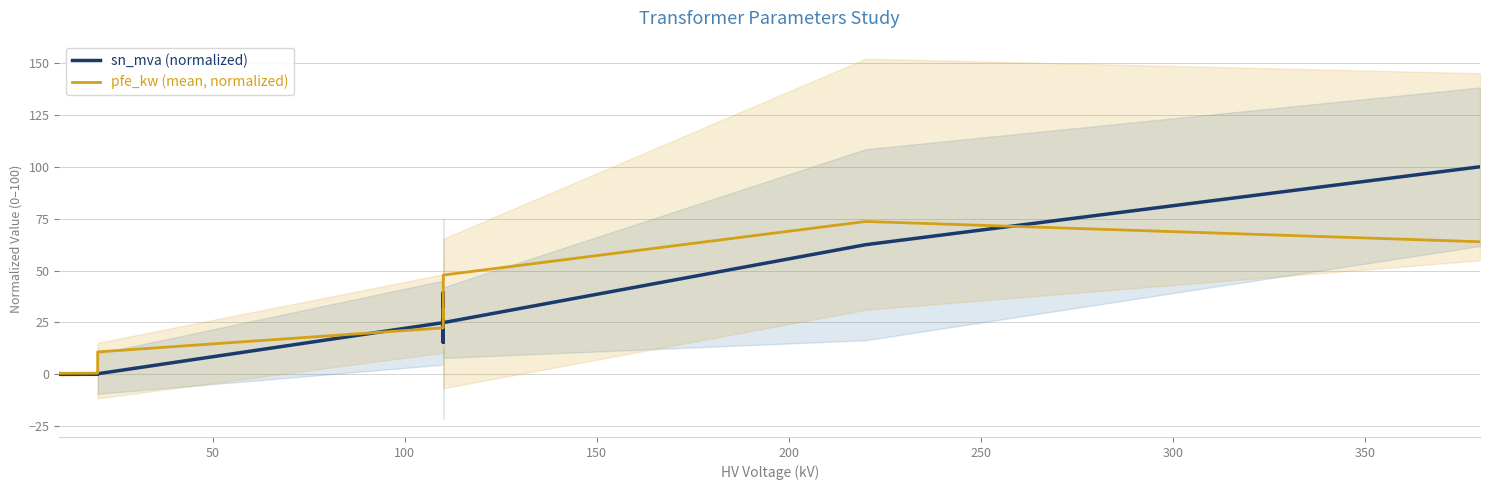

How many values in the sn_mva (normalized) series exceed 15?

8